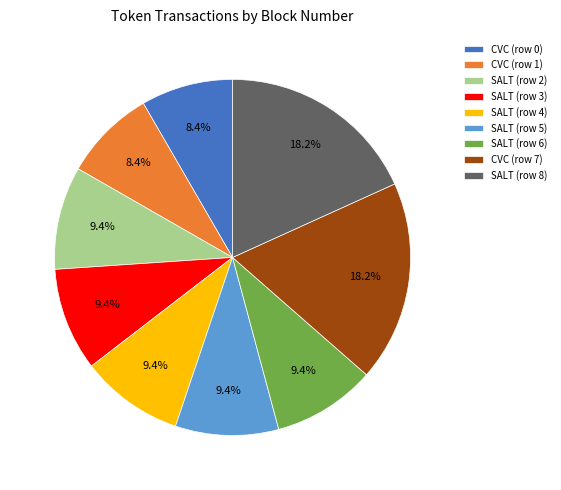

How many segments does this pie chart have?

9